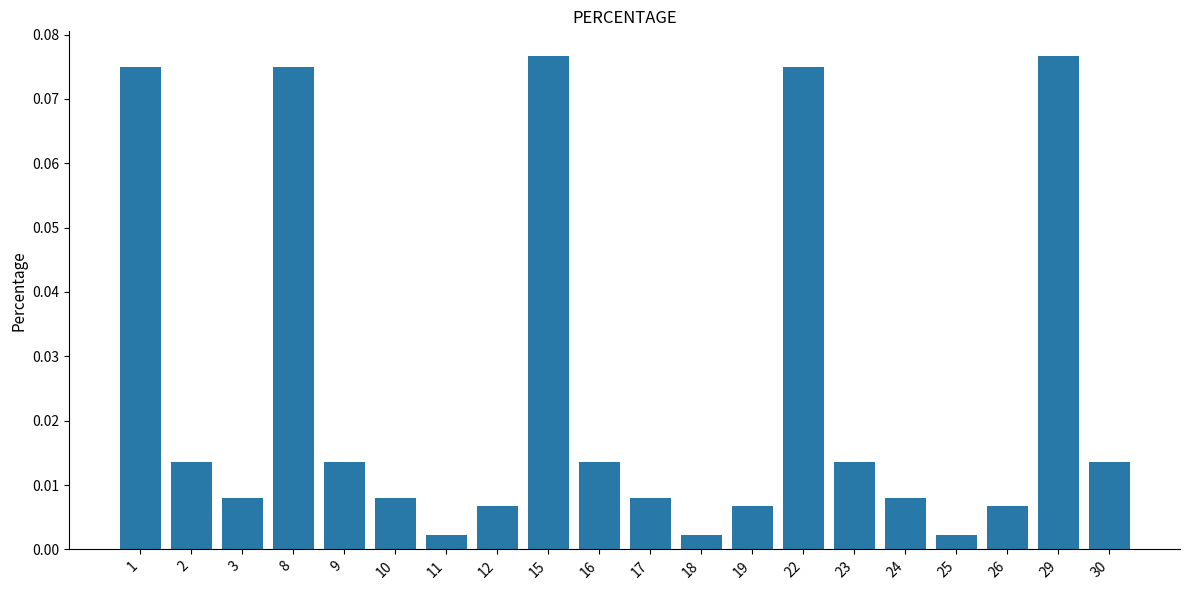

What is the sum of all values?

0.5